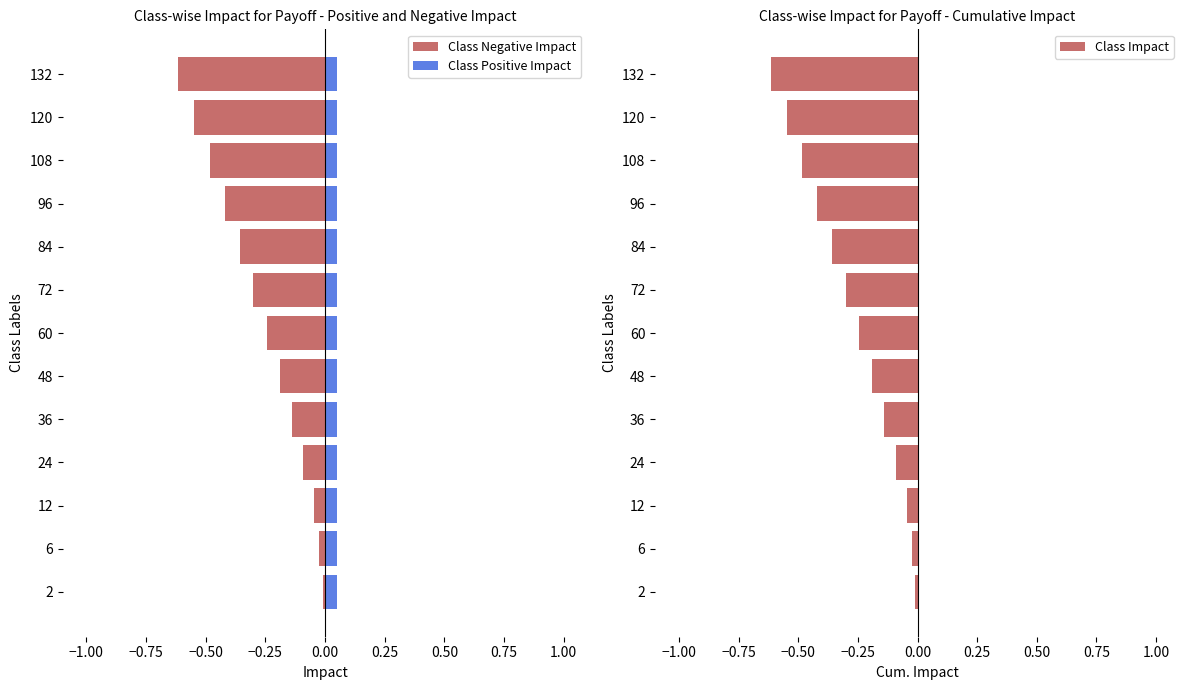

How many bars are there in total?

39